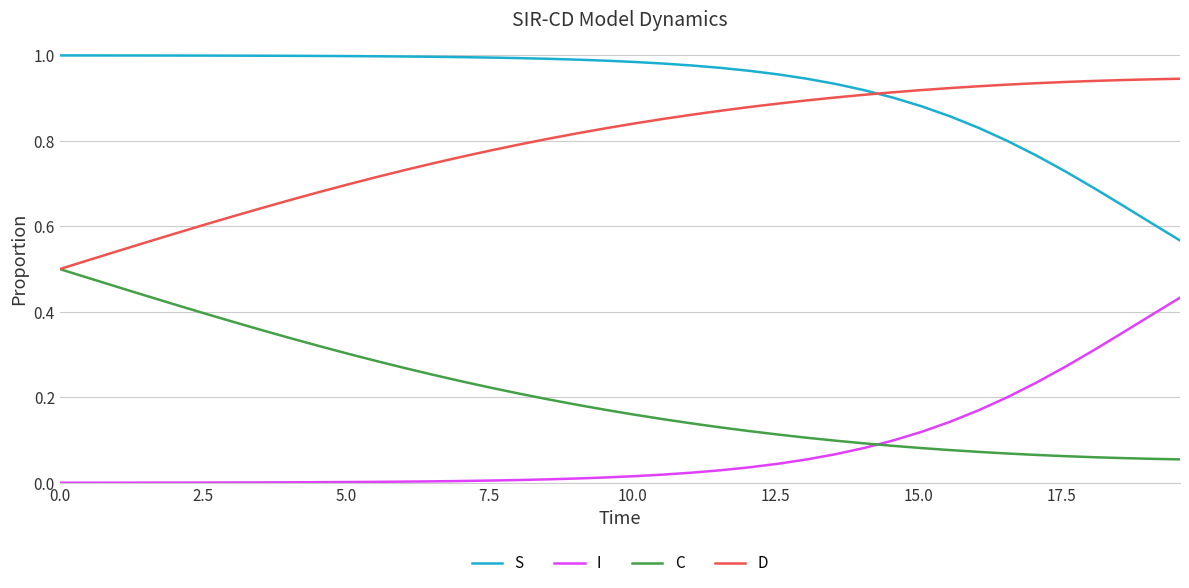

Rank the series by their average value, from highest to lowest.

S, D, C, I